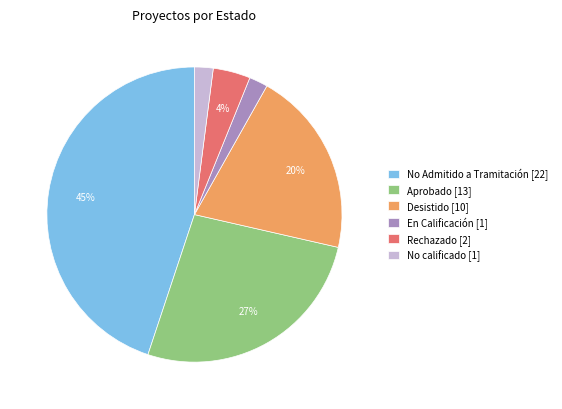

Do Rechazado [2] and No calificado [1] together represent more than half of the pie?

No